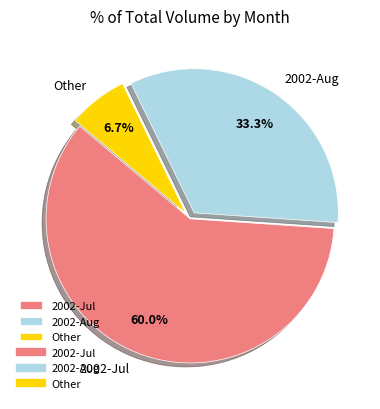

What portion of the pie excludes 2002-Jul?

40.0%